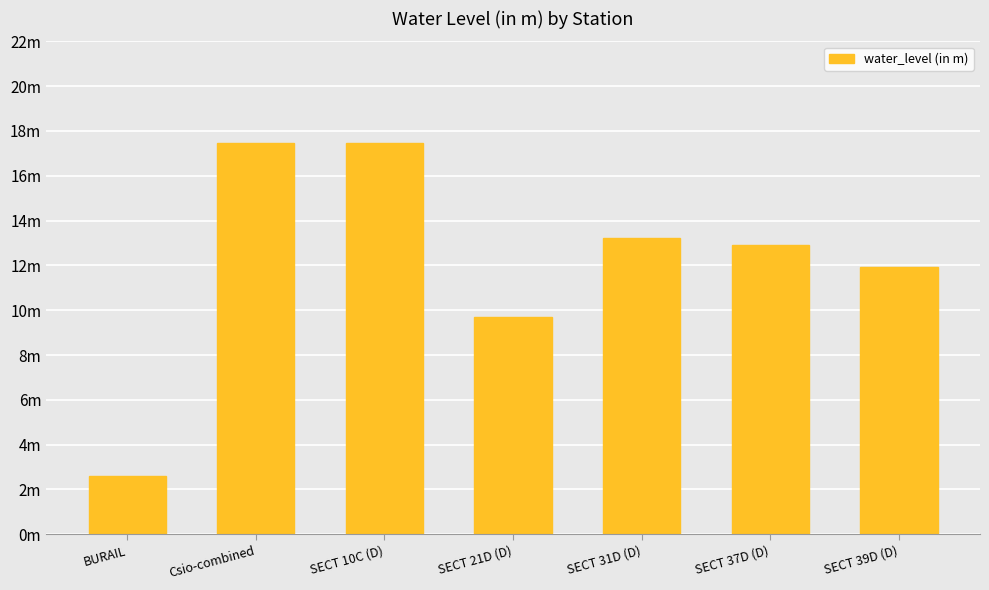

What position from the right is SECT 37D (D)?

2